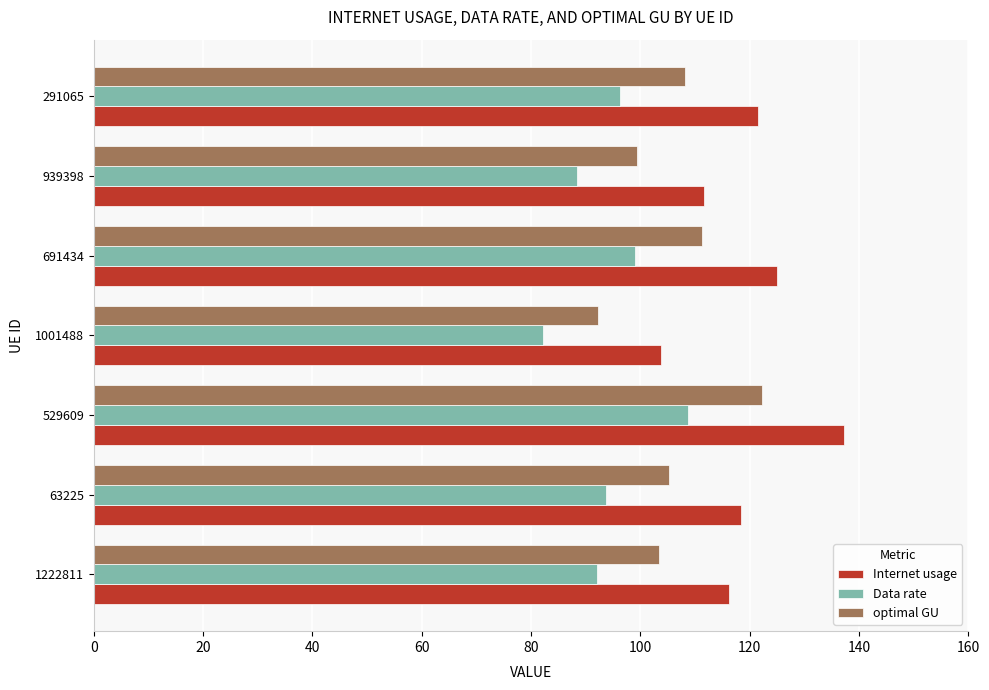

Which series has the widest spread of values?

Internet usage